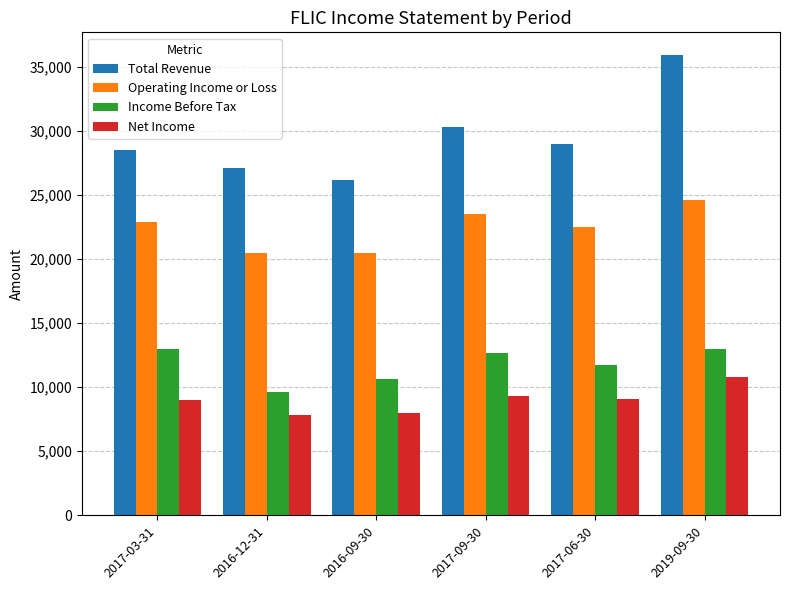

Which series has the largest range (max minus min)?

Total Revenue